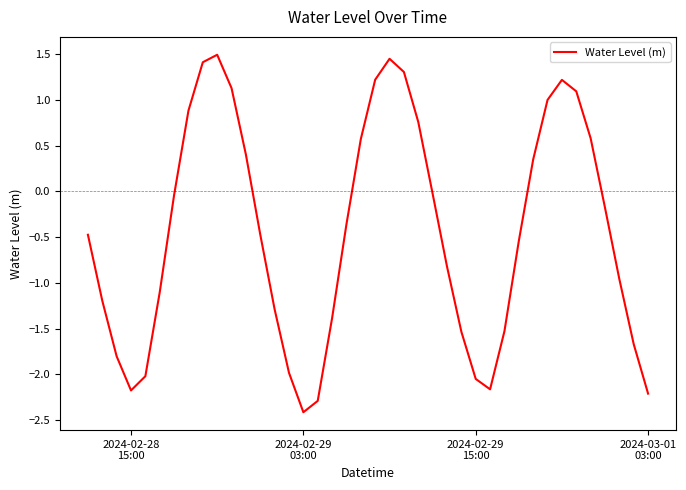

How many values are above zero?

15